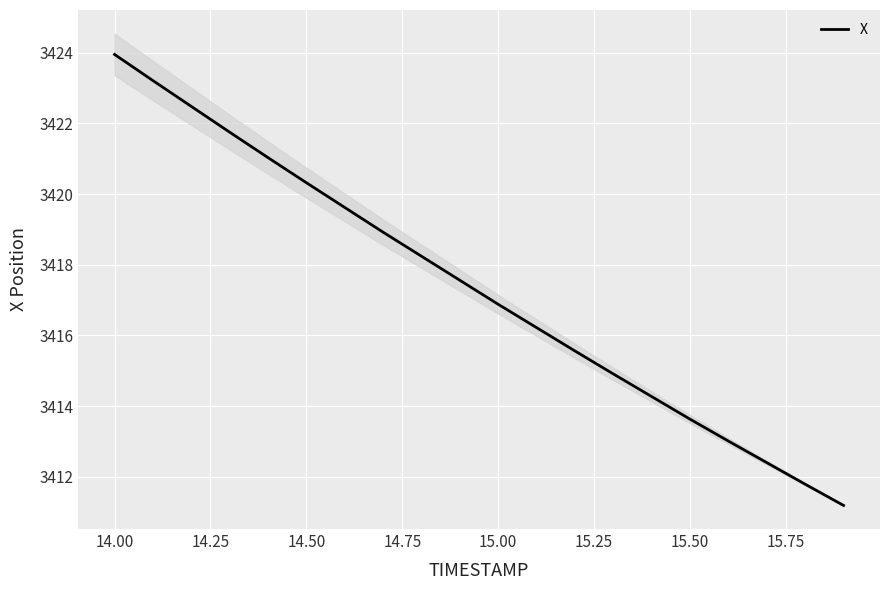

Reading right to left, extract all data points from this chart.

3411.2	3411.8	3412.4	3413.0	3413.6	3414.3	3414.9	3415.6	3416.2	3416.9	3417.6	3418.2	3418.9	3419.6	3420.3	3421.0	3421.8	3422.5	3423.2	3423.9